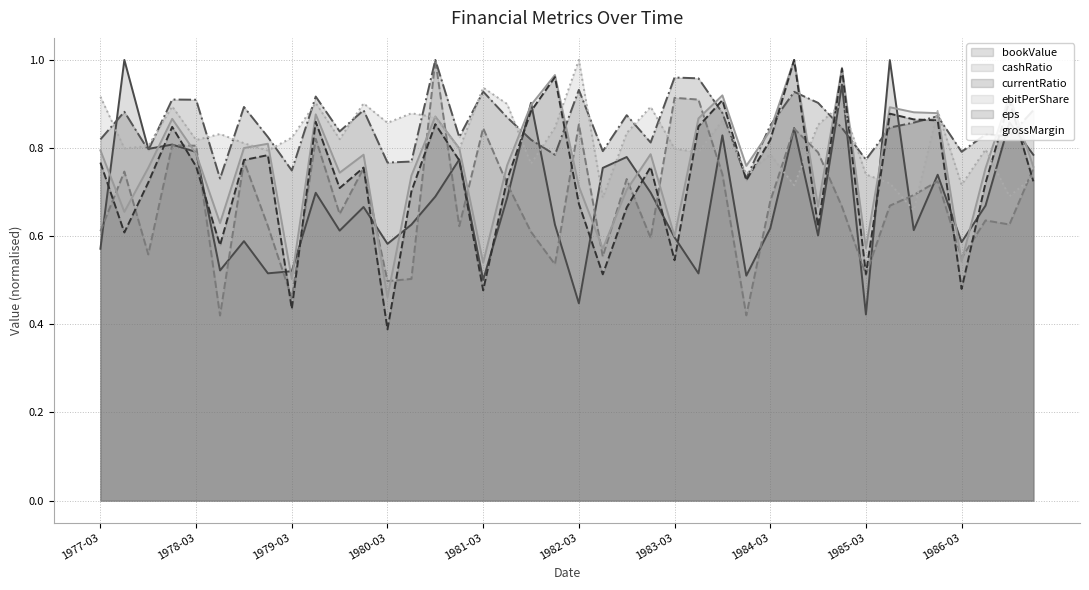

True or false: currentRatio has more than 0 points higher than both neighbors.

True